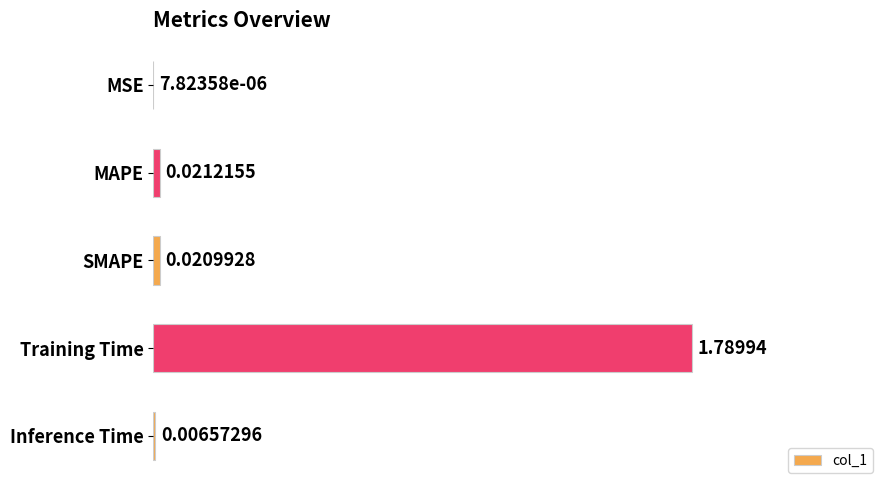

What is the change in value from MAPE to Training Time?

+1.8